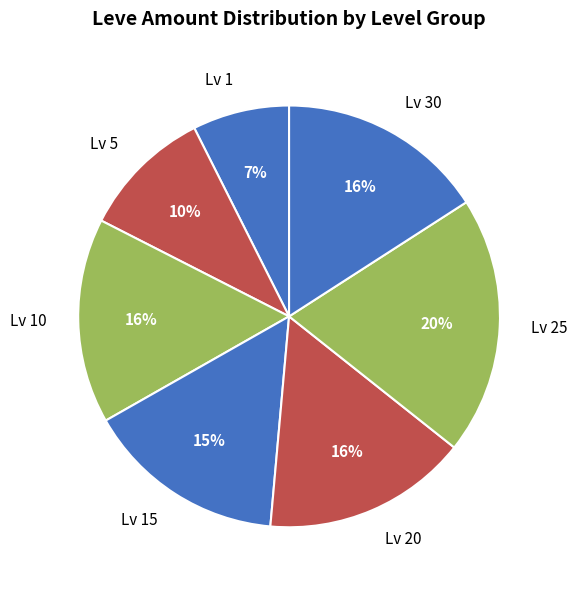

Count the number of slices in the pie.

7